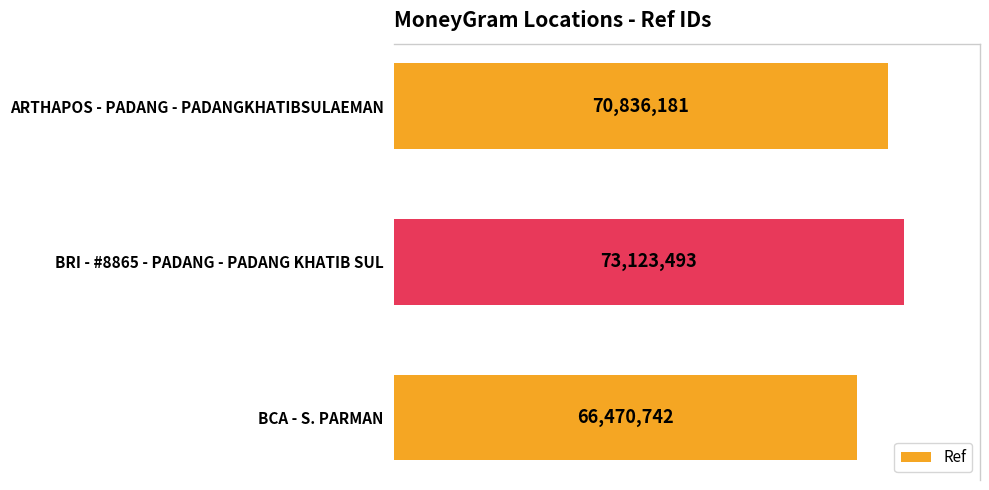

Rank the categories by value from lowest to highest.

BCA - S. PARMAN, ARTHAPOS - PADANG - PADANGKHATIBSULAEMAN, BRI - #8865 - PADANG - PADANG KHATIB SUL